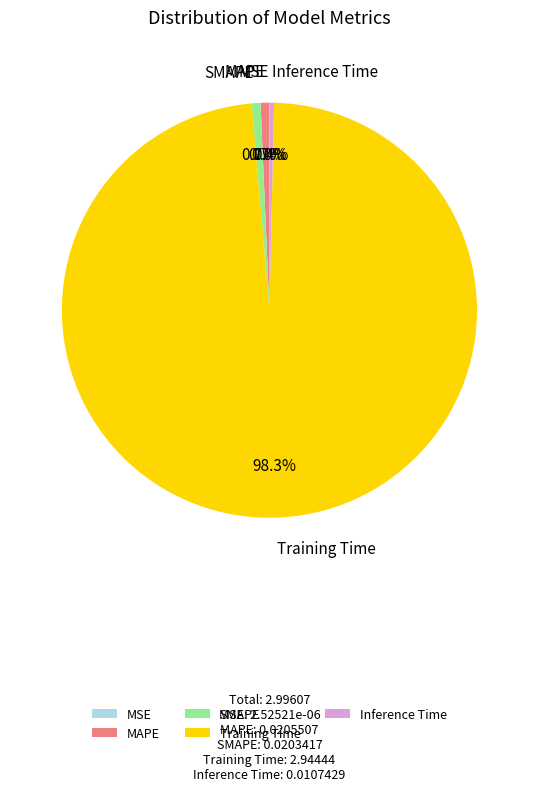

Which has a higher value, Training Time or MAPE?

Training Time